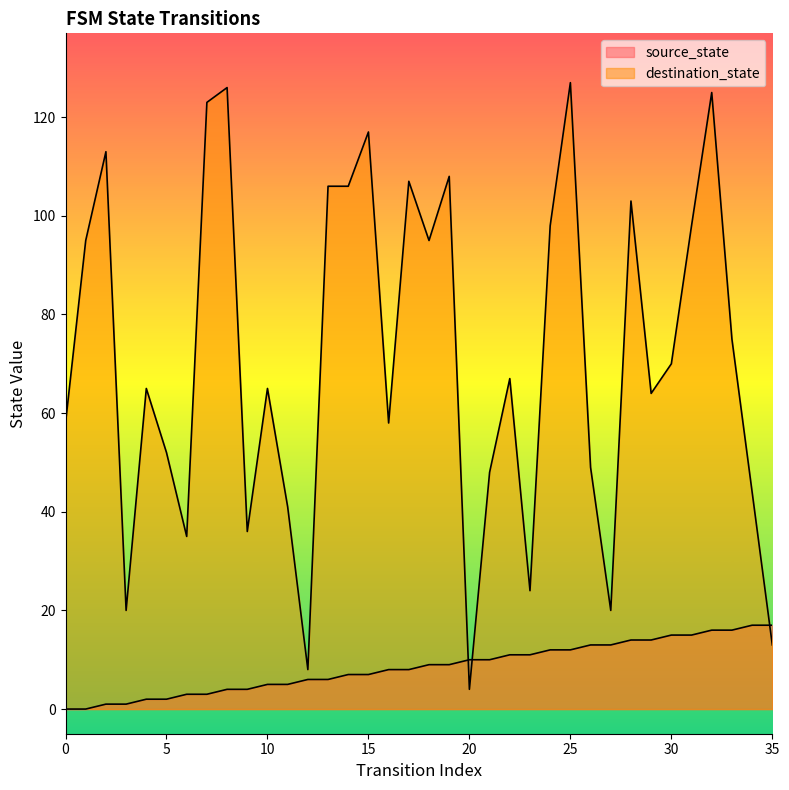

Reading left to right, list all the values displayed in this chart.

source_state: 0	0	1	1	2	2	3	3	4	4	5	5	6	6	7	7	8	8	9	9	10	10	11	11	12	12	13	13	14	14	15	15	16	16	17	17
destination_state: 58	95	113	20	65	52	35	123	126	36	65	41	8	106	106	117	58	107	95	108	4	48	67	24	98	127	49	20	103	64	70	98	125	75	44	13